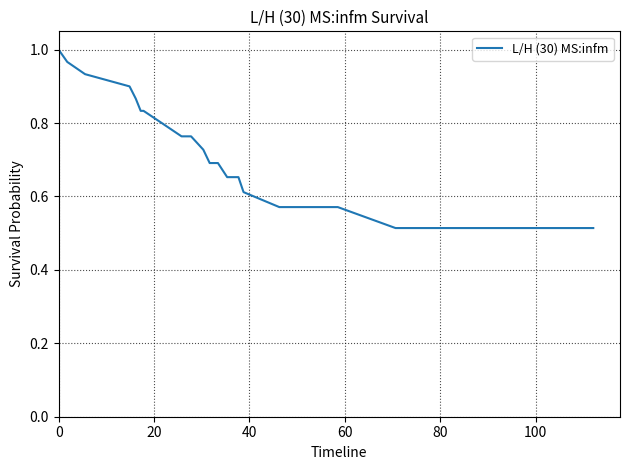

How many lines are shown in the chart?

1